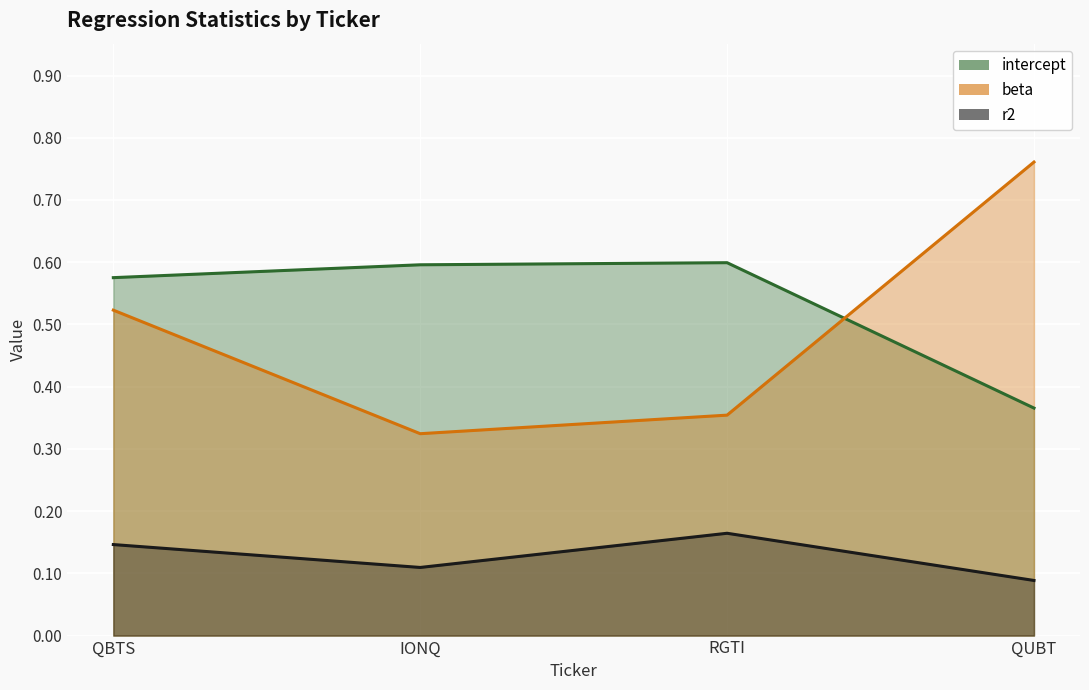

What position from the left is QUBT?

4